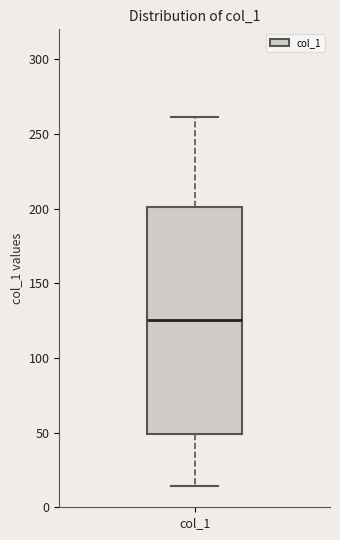

Where is the lower edge of the box for col_1 on the y-axis? The values are not printed on the chart, so give them approximately, as read against the axis.

50